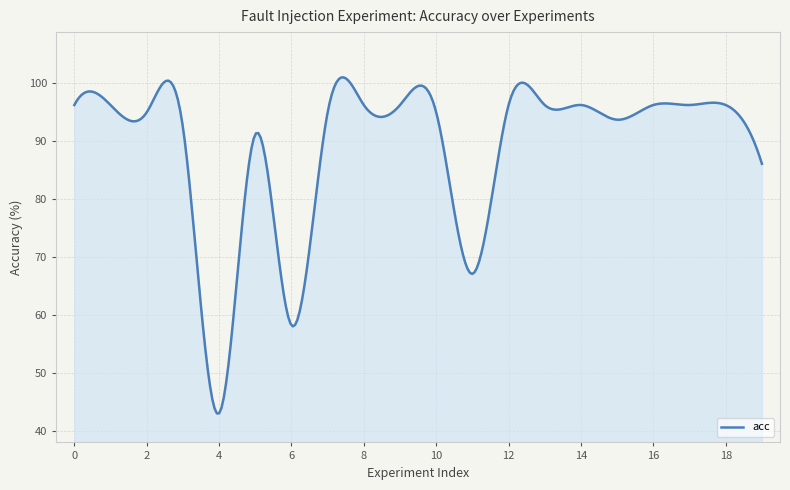

True or false: there are more than 0 points higher than both neighbors.

True